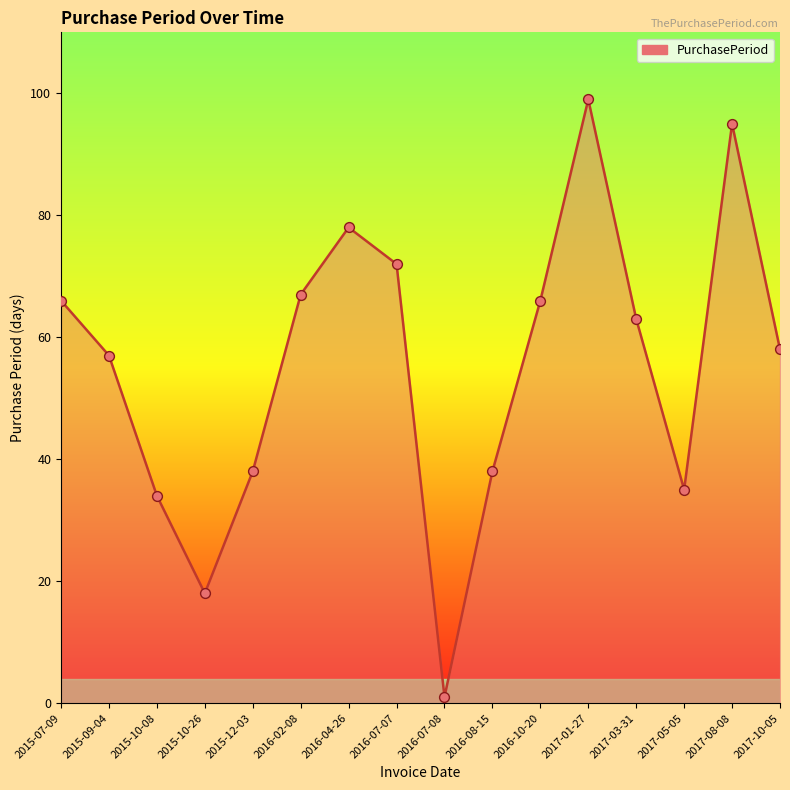

What is the ratio of the value at 2017-03-31 to the value at 2016-08-15?

1.7